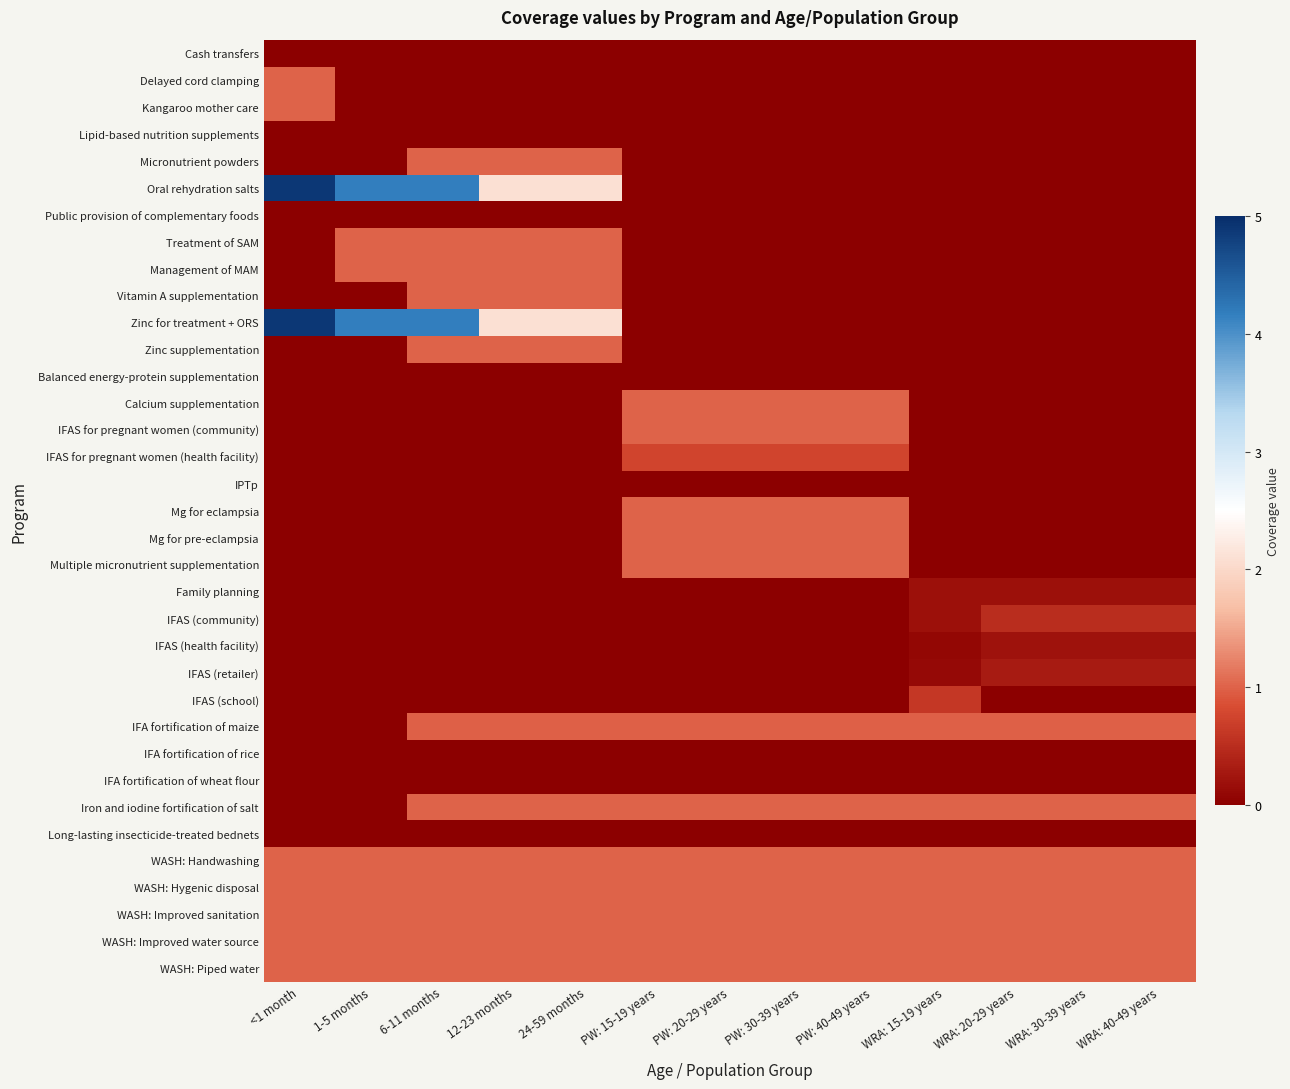

List the series in order of their peak value, lowest first.

IPTp, IFA fortification of rice, IFA fortification of wheat flour, Long-lasting insecticide-treated bednets, Cash transfers, Lipid-based nutrition supplements, Public provision of complementary foods, Balanced energy-protein supplementation, Family planning, IFAS (health facility), IFAS (retailer), IFAS (community), IFAS (school), IFAS for pregnant women (health facility), IFA fortification of maize, Delayed cord clamping, Kangaroo mother care, Micronutrient powders, Treatment of SAM, Management of MAM, Vitamin A supplementation, Zinc supplementation, Calcium supplementation, IFAS for pregnant women (community), Mg for eclampsia, Mg for pre-eclampsia, Multiple micronutrient supplementation, Iron and iodine fortification of salt, WASH: Handwashing, WASH: Hygenic disposal, WASH: Improved sanitation, WASH: Improved water source, WASH: Piped water, Oral rehydration salts, Zinc for treatment + ORS